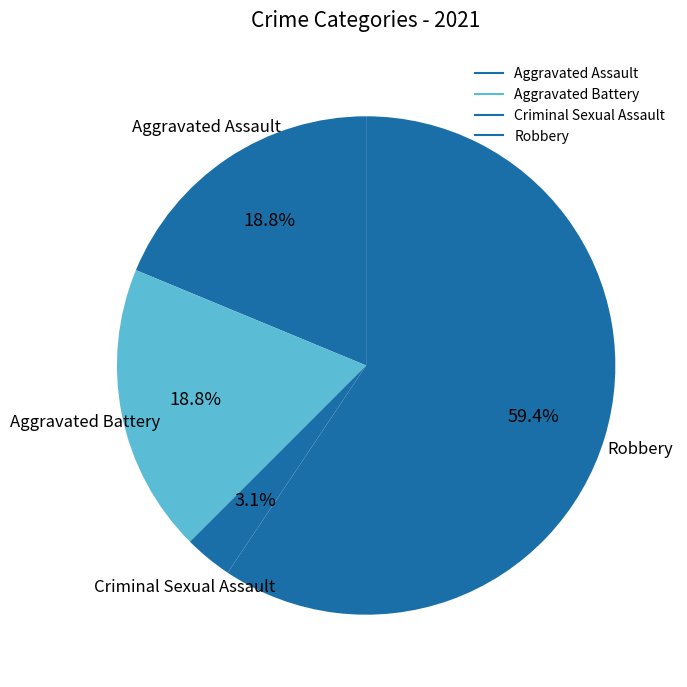

To the nearest percent, what portion does Aggravated Battery represent?

19%